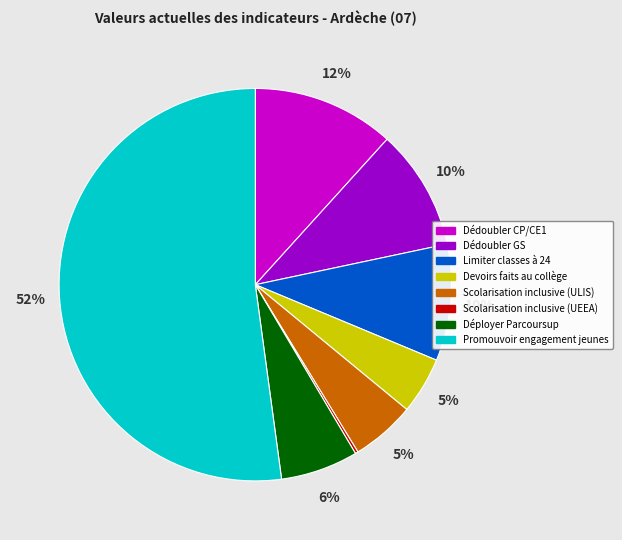

Is the sum of Promouvoir engagement jeunes and Scolarisation inclusive (ULIS) greater than half?

Yes